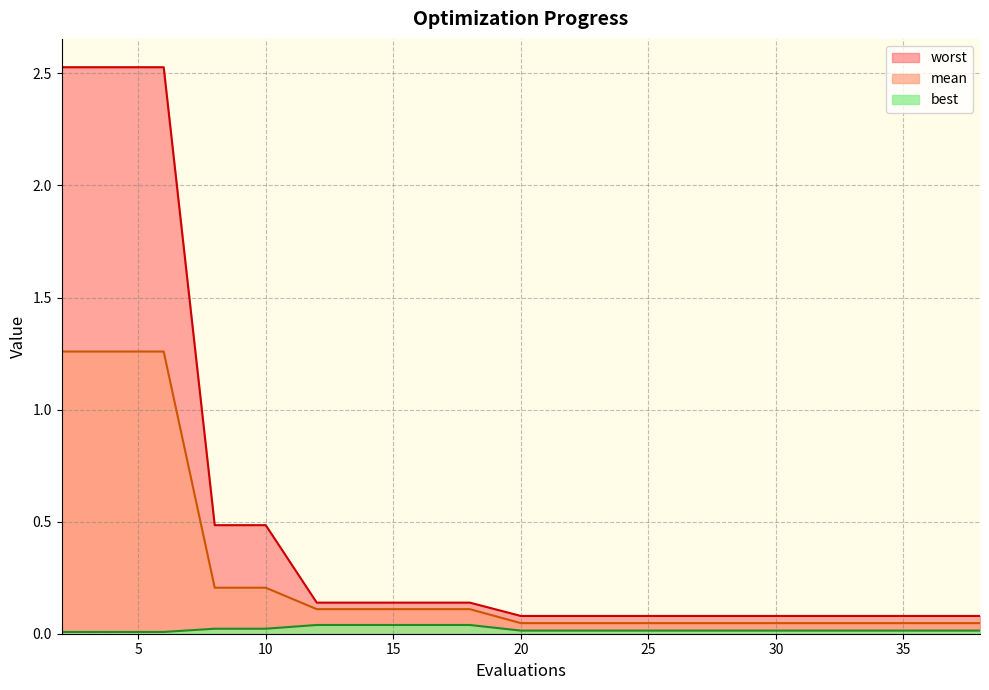

True or false: worst has a value of 0.1 at 28.

True